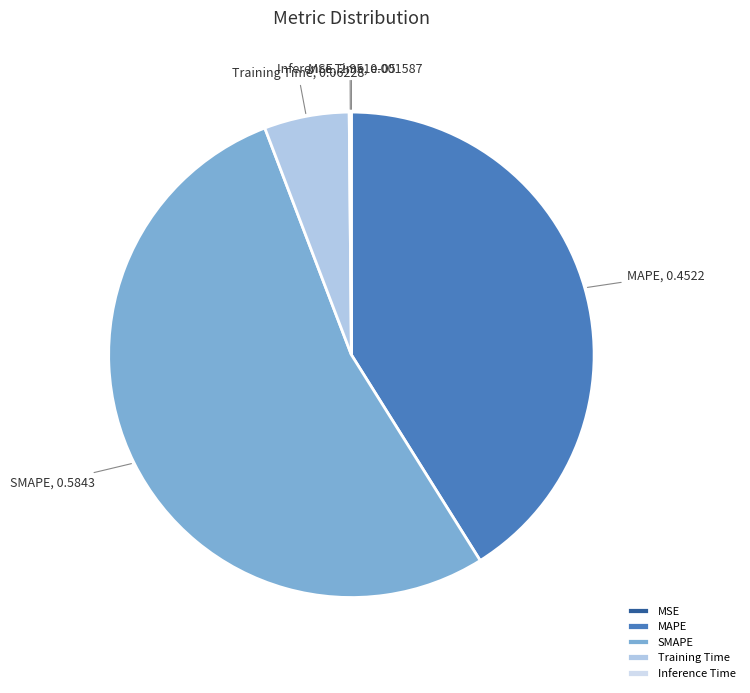

Does SMAPE represent more than half of the total?

Yes